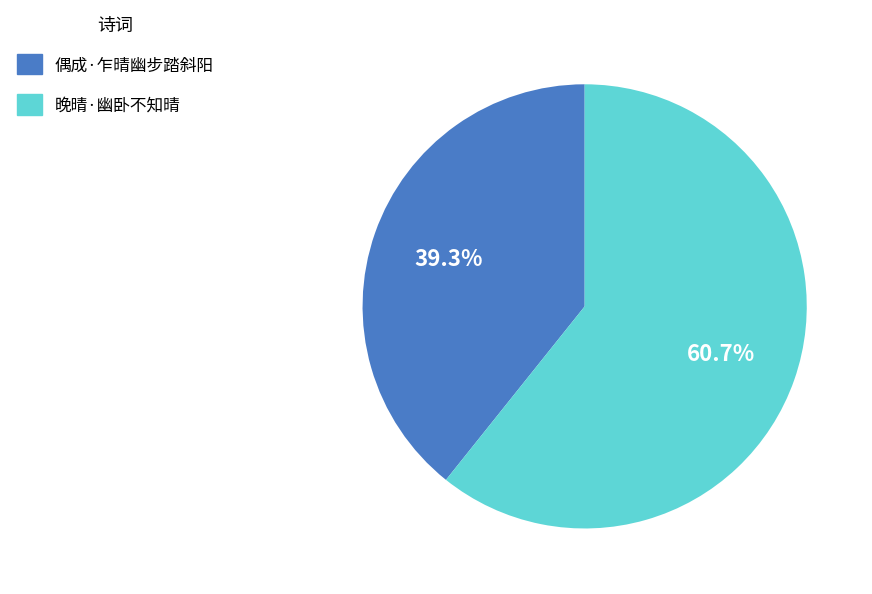

How much of the chart is everything except 偶成·乍晴幽步踏斜阳?

60.7%